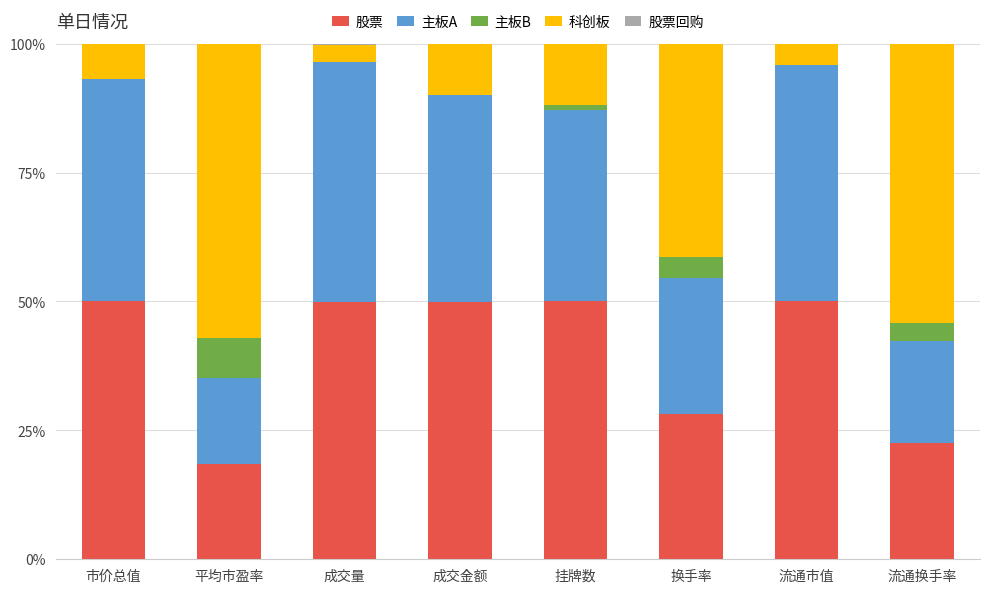

Is it true that 股票 equals 70.4 at 市价总值?

False